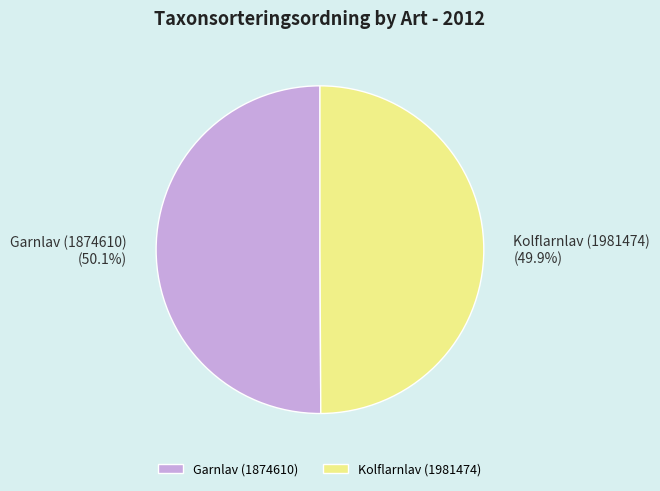

What percentage is NOT represented by Kolflarnlav (1981474)?

50.1%